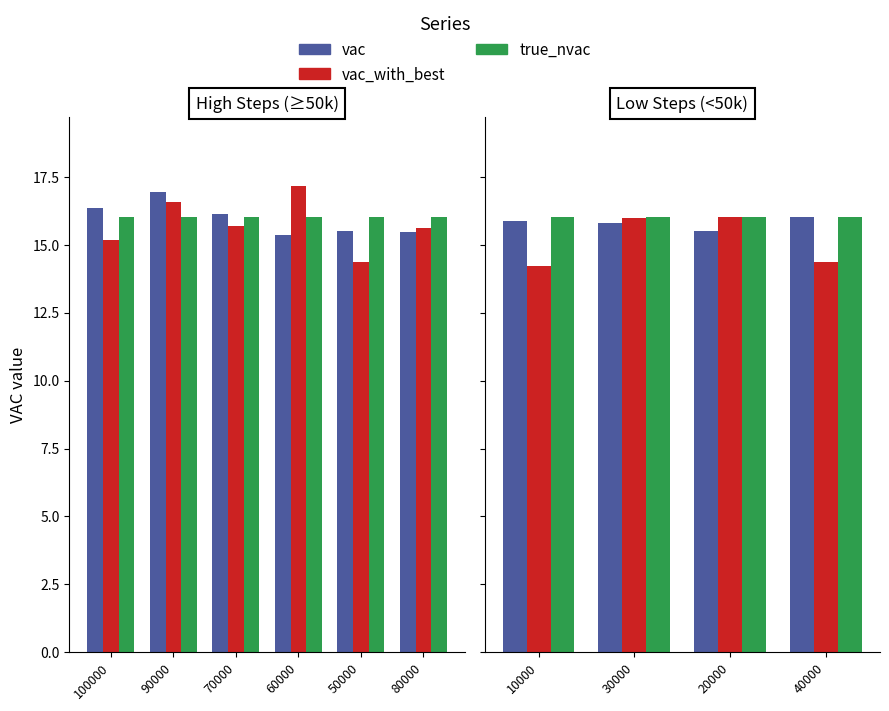

What is the value of the true_nvac bar at the 1st from the left?

16.0